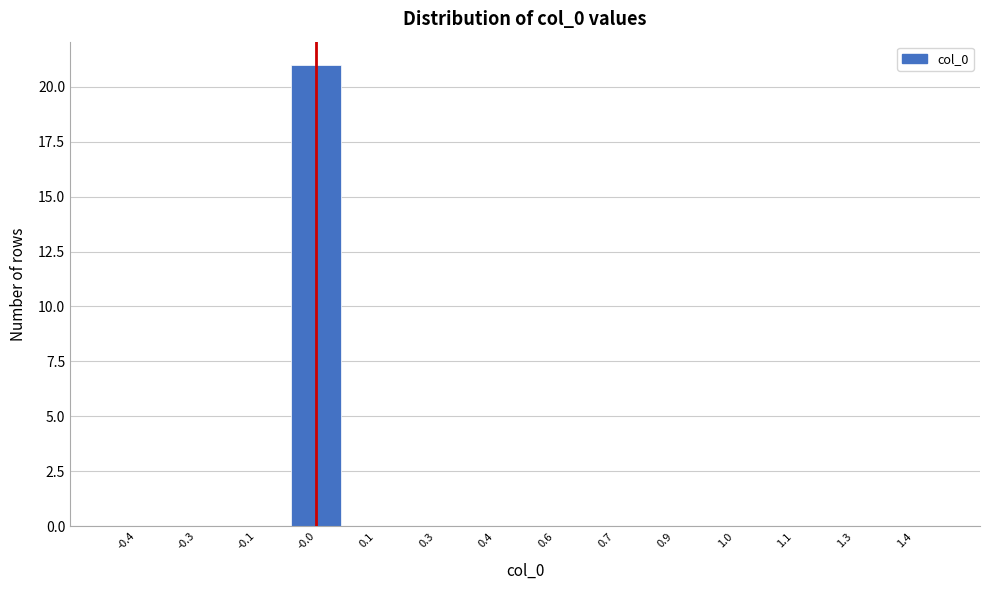

Reading left to right, list all the values displayed in this chart.

-0.4=0	-0.3=0	-0.1=0	-0.0=21	0.1=0	0.3=0	0.4=0	0.6=0	0.7=0	0.9=0	1.0=0	1.1=0	1.3=0	1.4=0